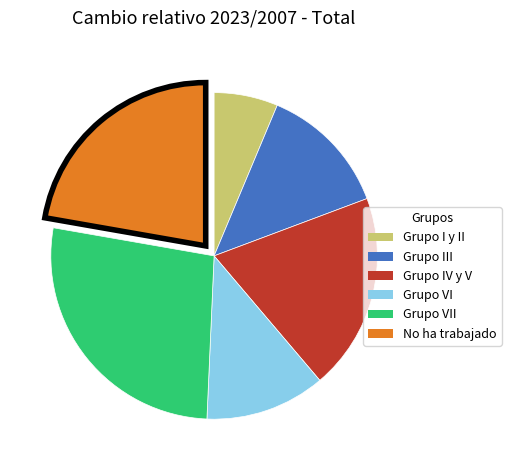

Rank the categories by value from lowest to highest.

Grupo I y II, Grupo VI, Grupo III, Grupo IV y V, No ha trabajado, Grupo VII